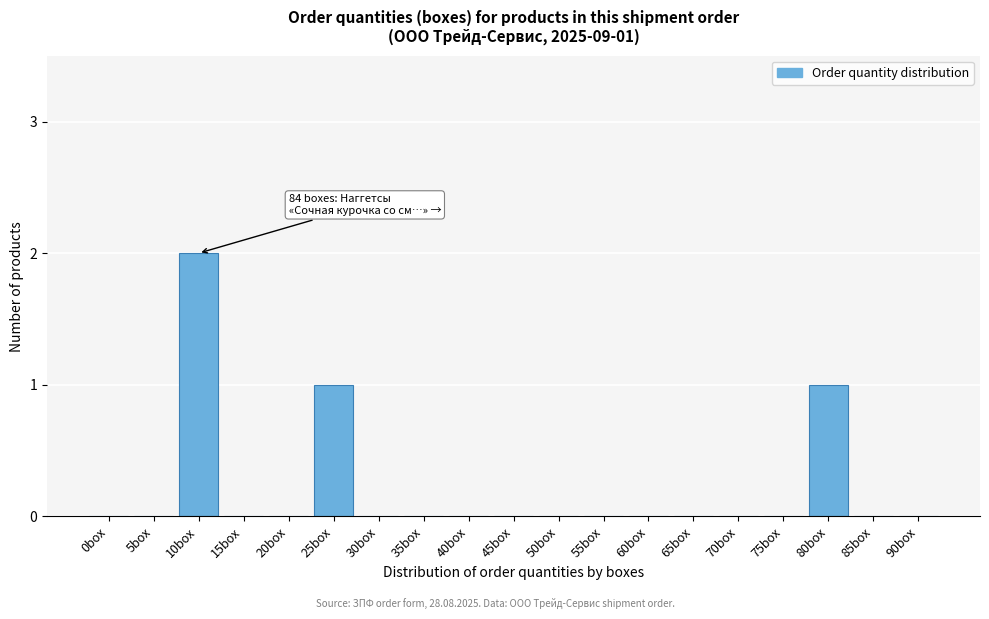

Reading left to right, extract all data points from this chart.

0box=0	5box=0	10box=2	15box=0	20box=0	25box=1	30box=0	35box=0	40box=0	45box=0	50box=0	55box=0	60box=0	65box=0	70box=0	75box=0	80box=1	85box=0	90box=0